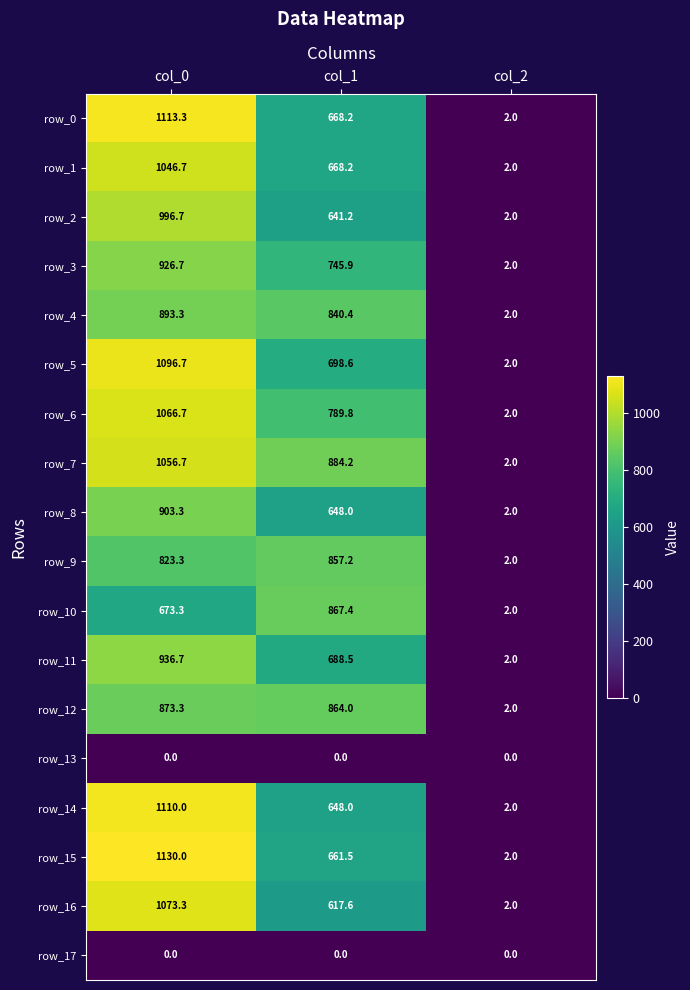

At which label does row_10 first exceed 673?

col_0